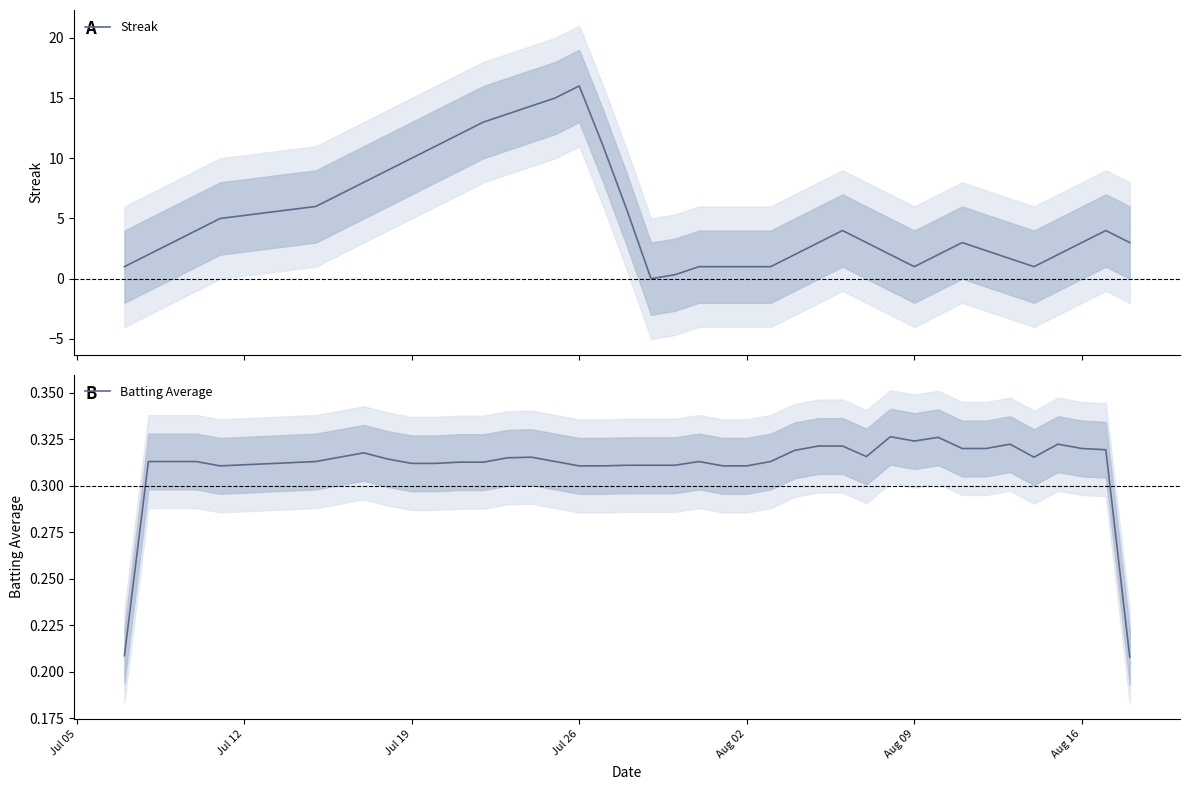

True or false: Batting Average and Streak intersect in this chart.

True